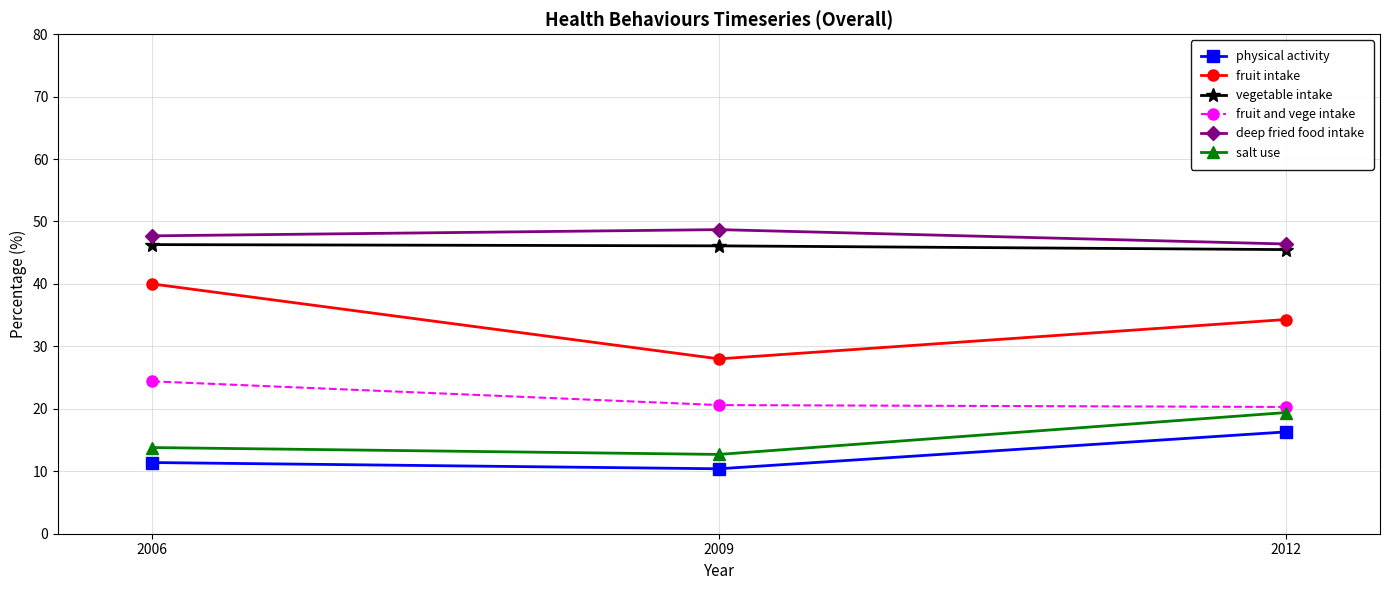

What is the difference between the highest and lowest values at 2009?

38.3